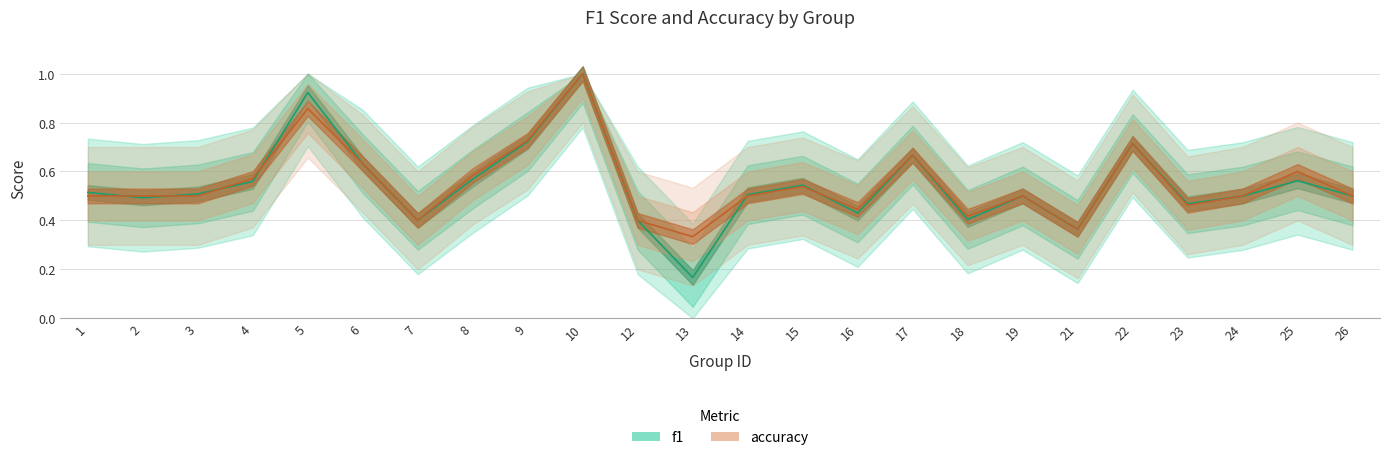

The value of accuracy at 22 is 0.5. True or false?

False